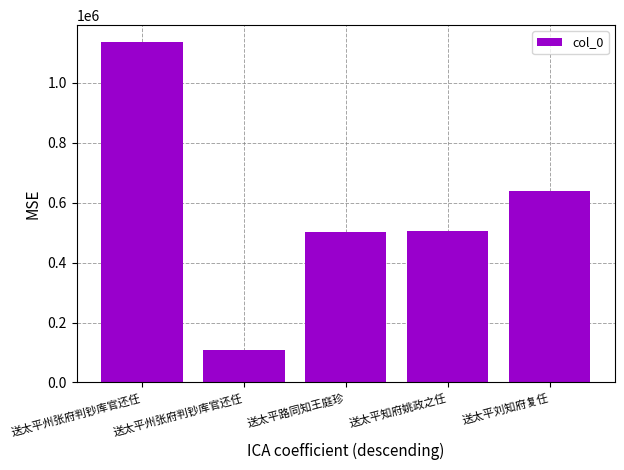

What is the minimum value shown in the chart?

108192